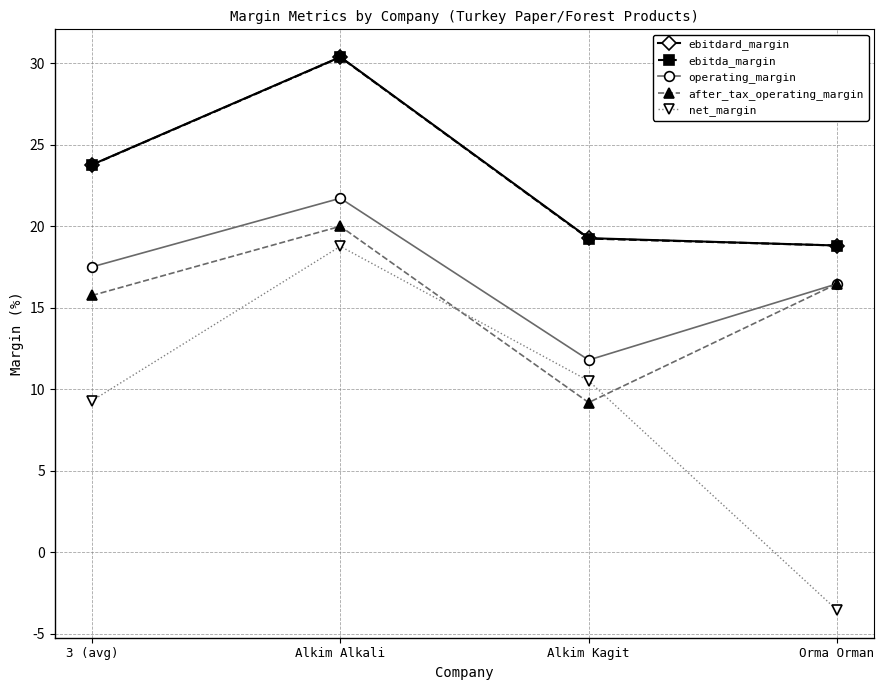

Where is the first local maximum for ebitdard_margin?

Alkim Alkali